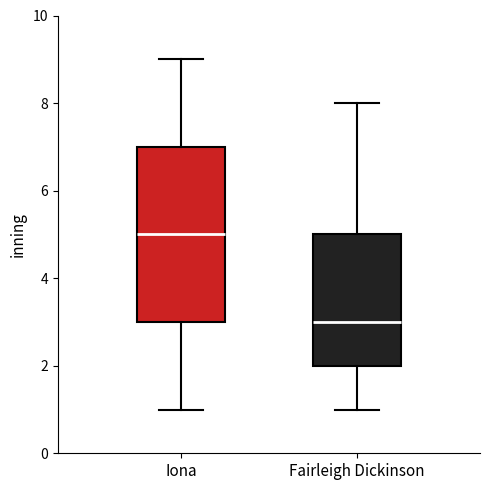

Reading left to right, transcribe this box plot: for each box, give where its median line is, the range the box spans, and where its two whiskers end, as read against the y-axis. The values are not printed on the chart, so give them approximately, as read against the axis.

Iona: median 5, box 3 to 7, whiskers 1 to 9
Fairleigh Dickinson: median 3, box 2 to 5, whiskers 1 to 8